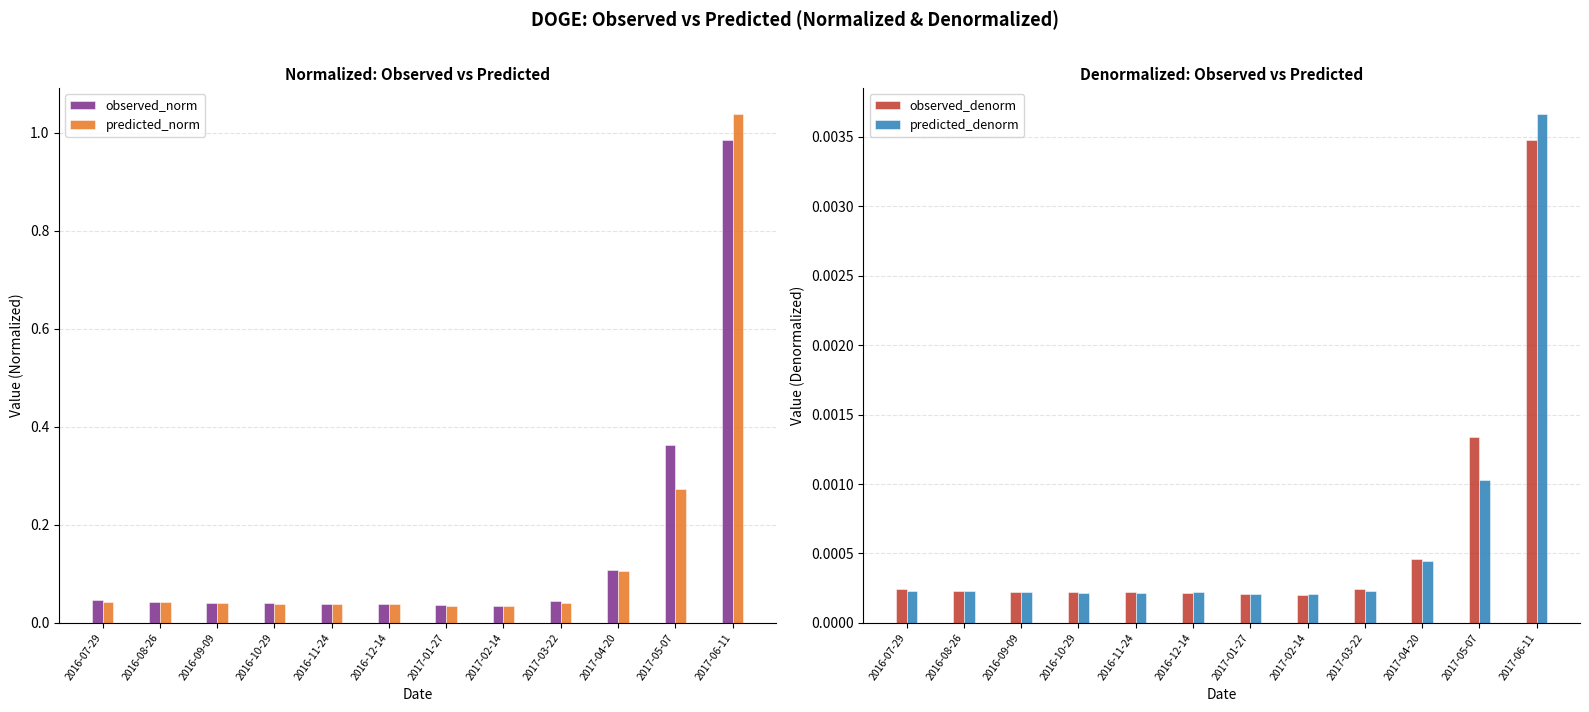

Is the value of predicted_denorm at 2016-09-09 greater than the value of observed_norm at 2017-06-11?

No